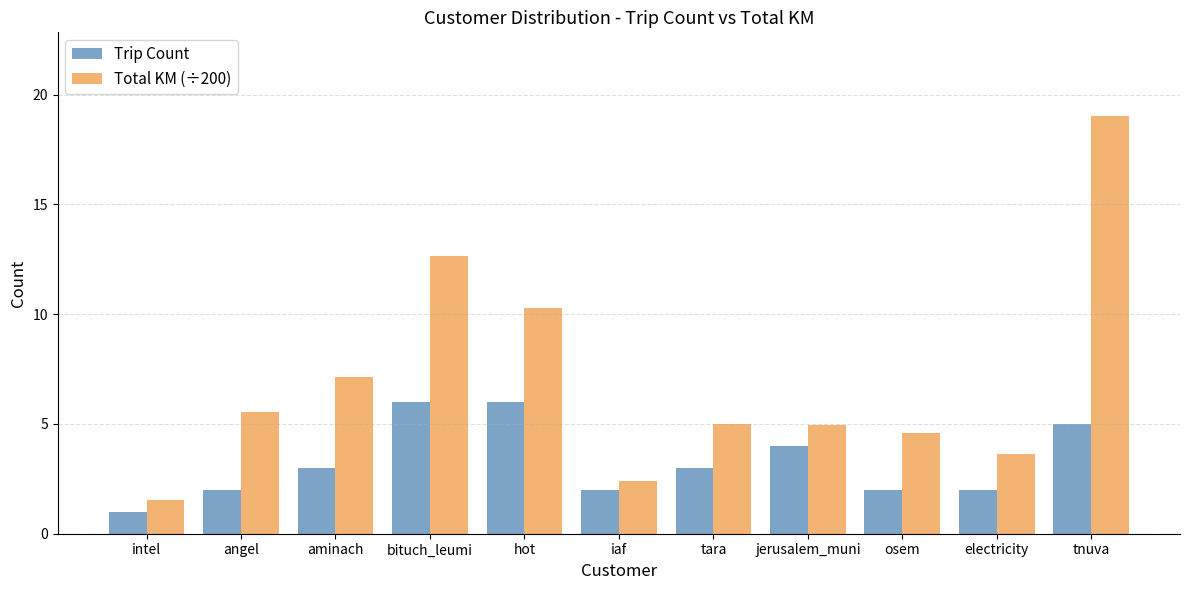

The value of Total KM (÷200) at hot is 5.0. True or false?

False